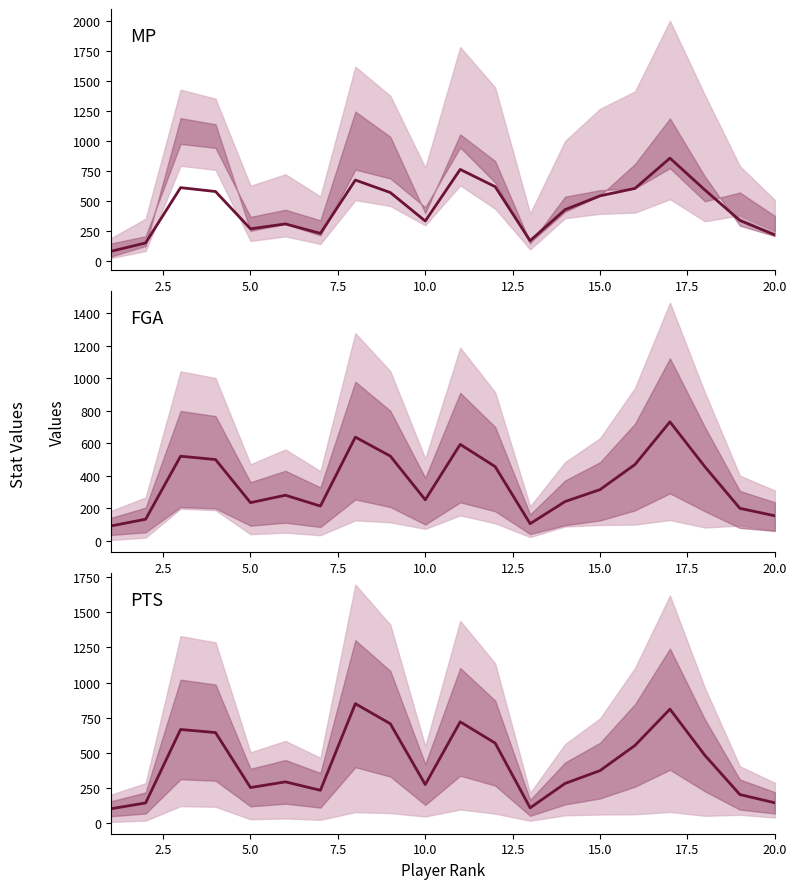

What is the minimum value shown in the chart?

81.2